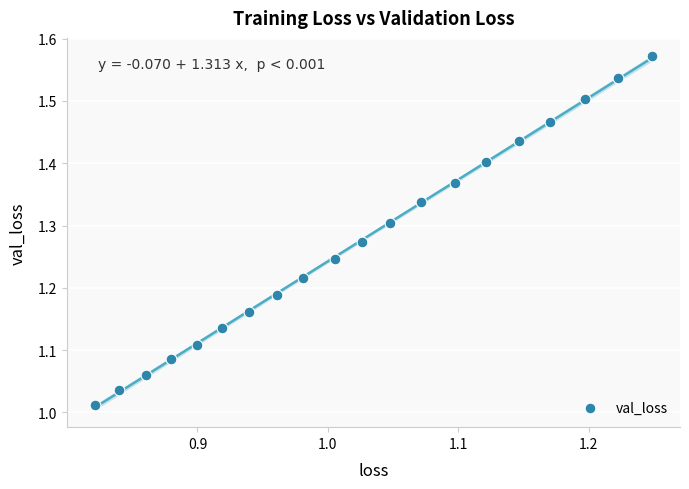

Count the number of points in this scatter plot.

20